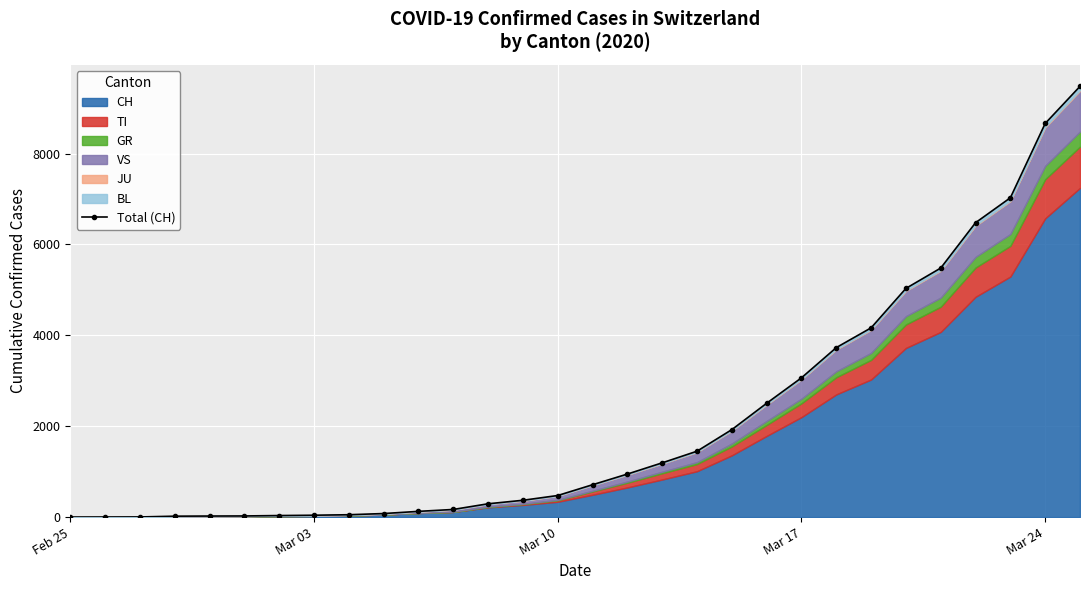

What is the maximum value shown in the chart?

9480